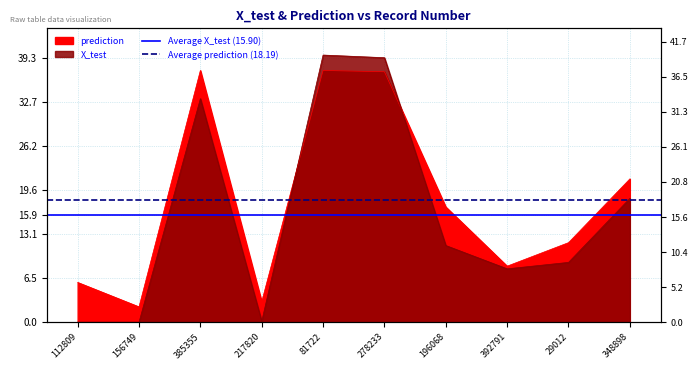

What is the sum of the Average X_test (15.90) values at 156749 and 112809?

31.8